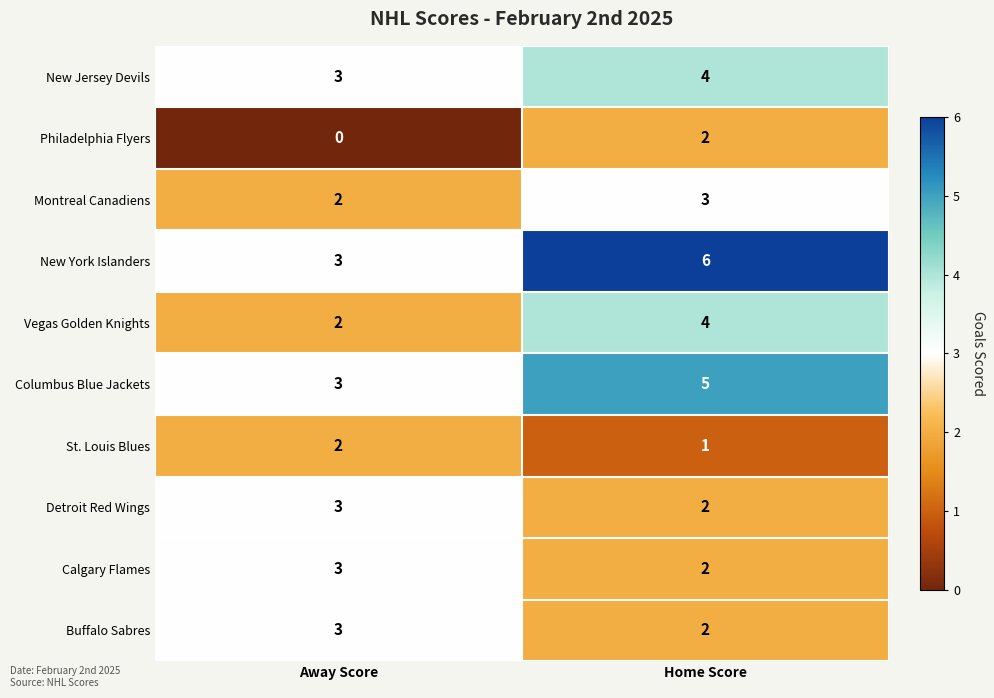

What is the difference between the highest and lowest values at Away Score?

3